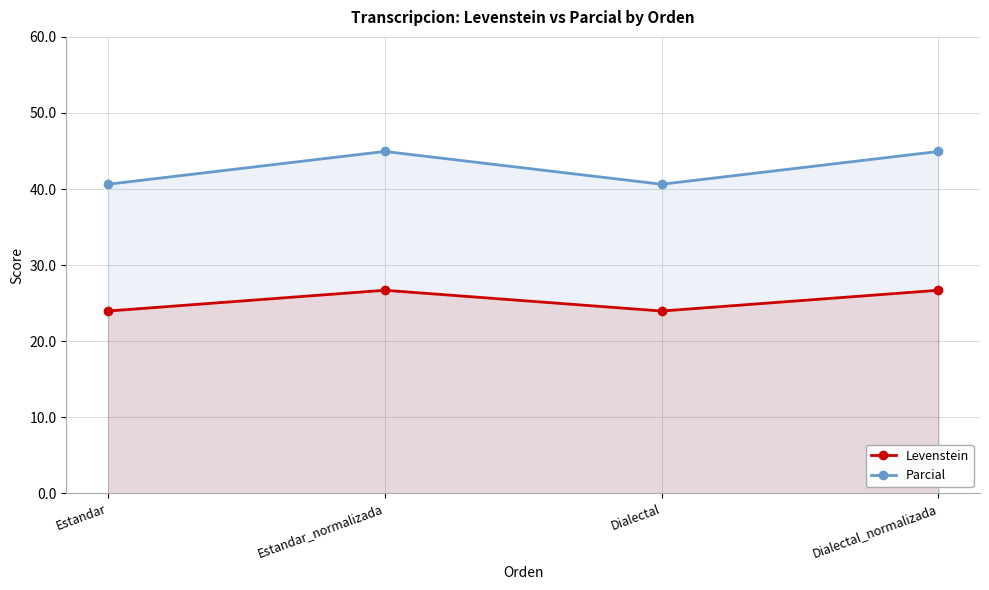

True or false: Parcial and Levenstein cross at least once.

False